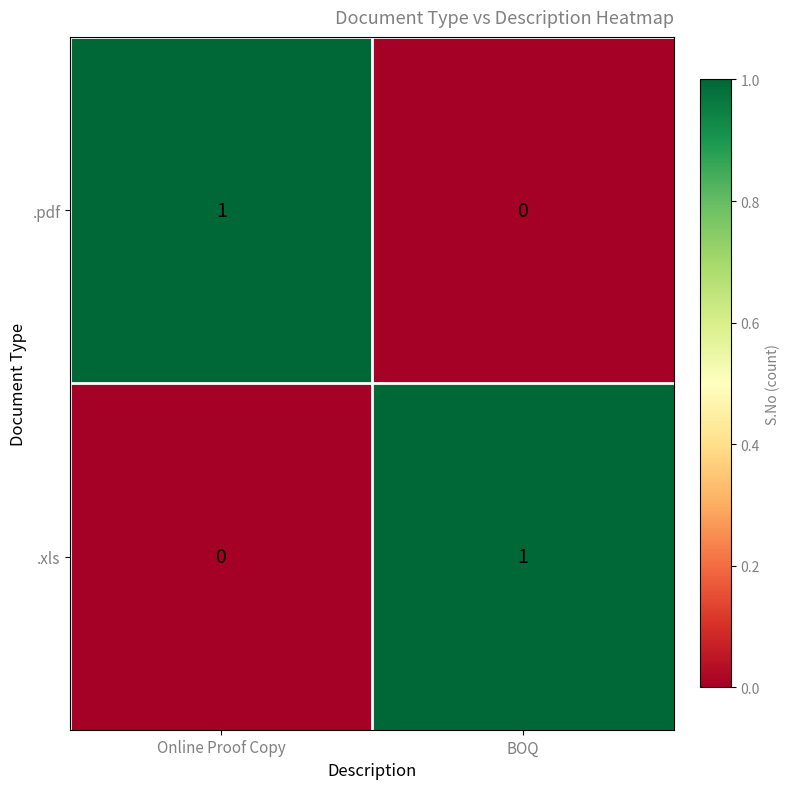

Is the value of .xls at Online Proof Copy greater than the value of .pdf at Online Proof Copy?

No